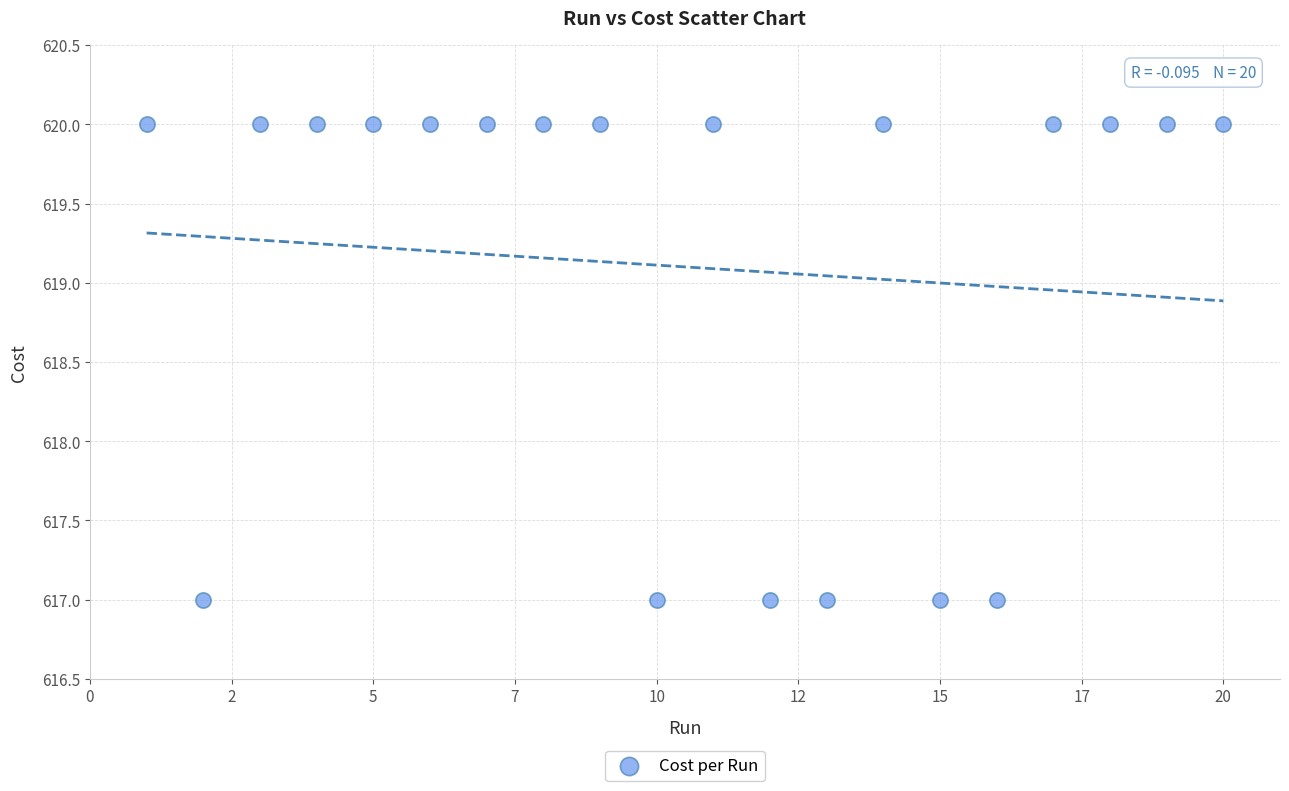

What is the range of X values (max minus min)?

19.0